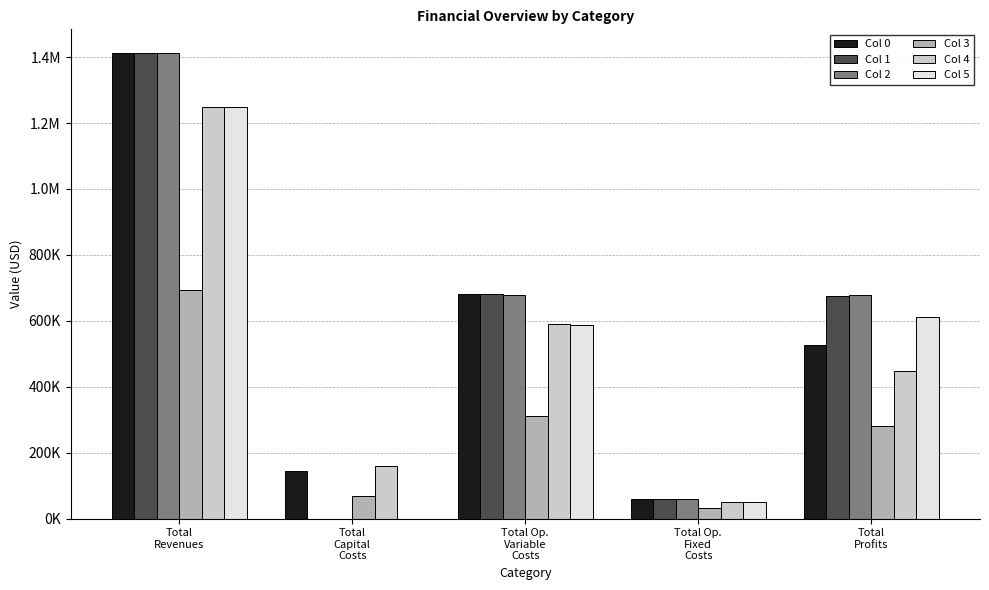

Rank the categories by Col 0 value from lowest to highest.

Total Op.
Fixed
Costs, Total
Capital
Costs, Total
Profits, Total Op.
Variable
Costs, Total
Revenues